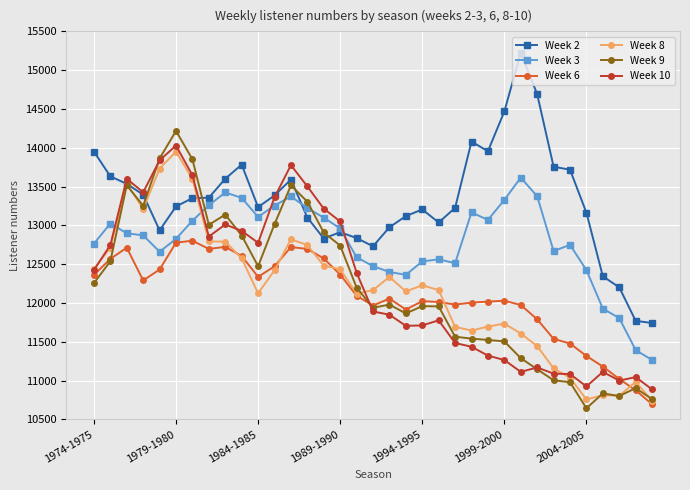

What is the greatest value displayed?

15224